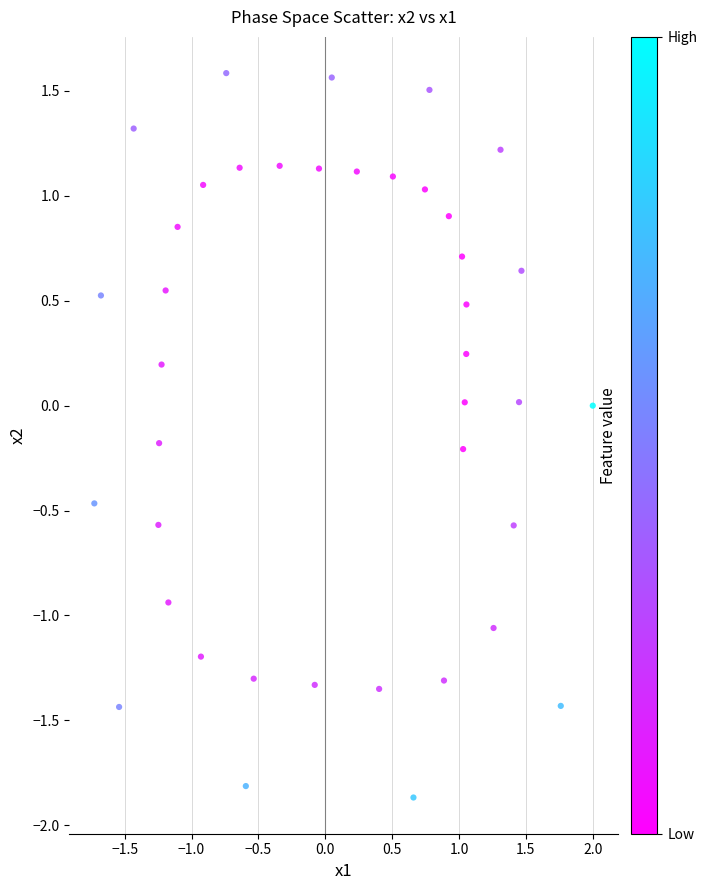

What is the range of X values (max minus min)?

3.7